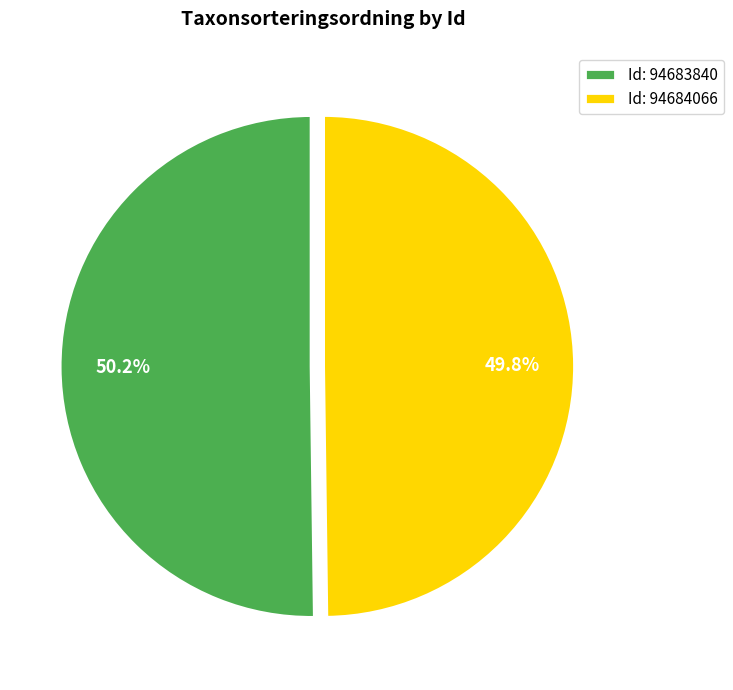

Approximately how many times larger is the value at Id: 94683840 compared to Id: 94684066?

1.0